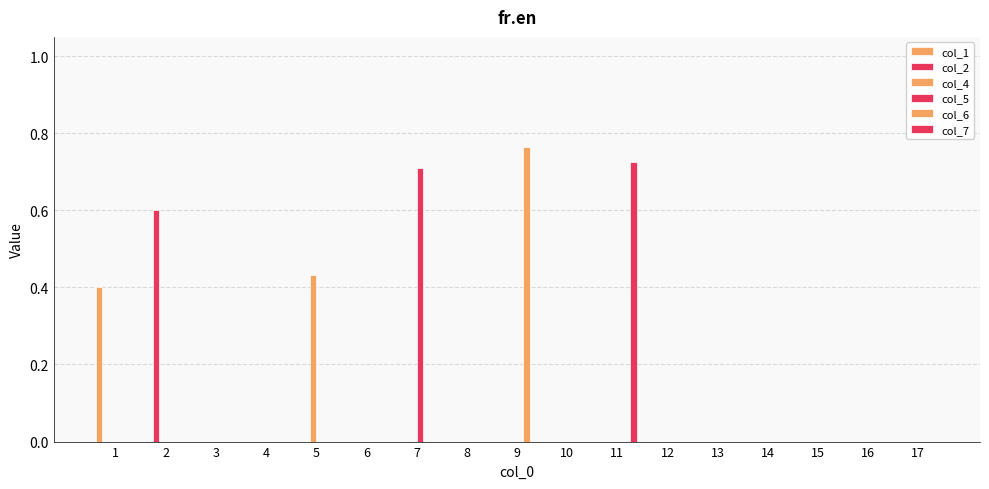

How many categories are shown in the chart?

17